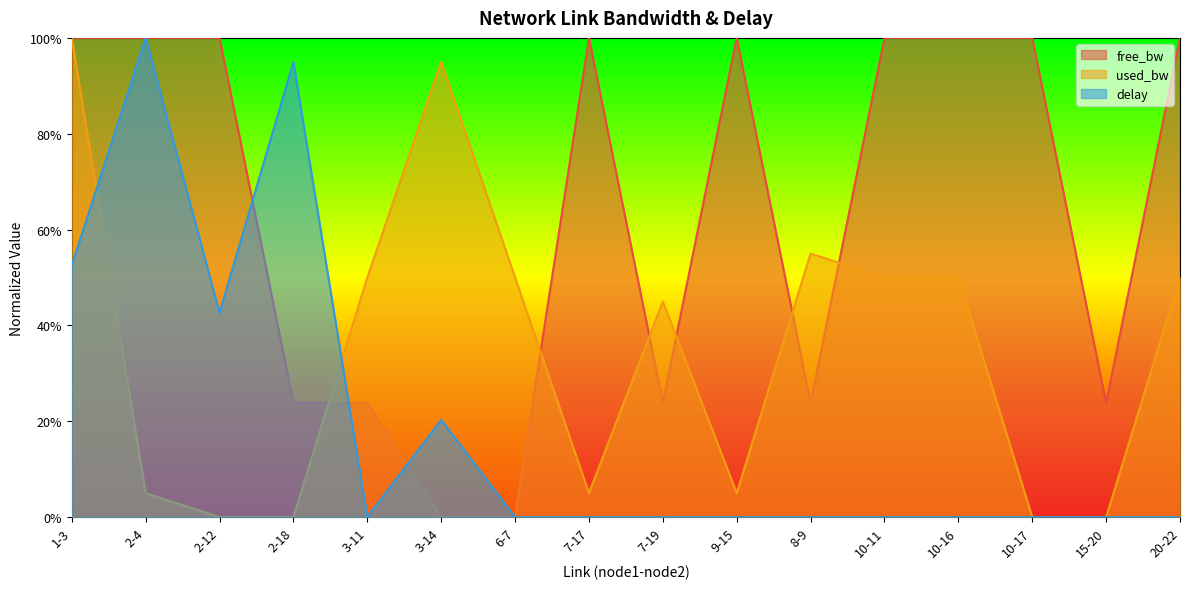

Where is free_bw nearest to the value 0?

3-14